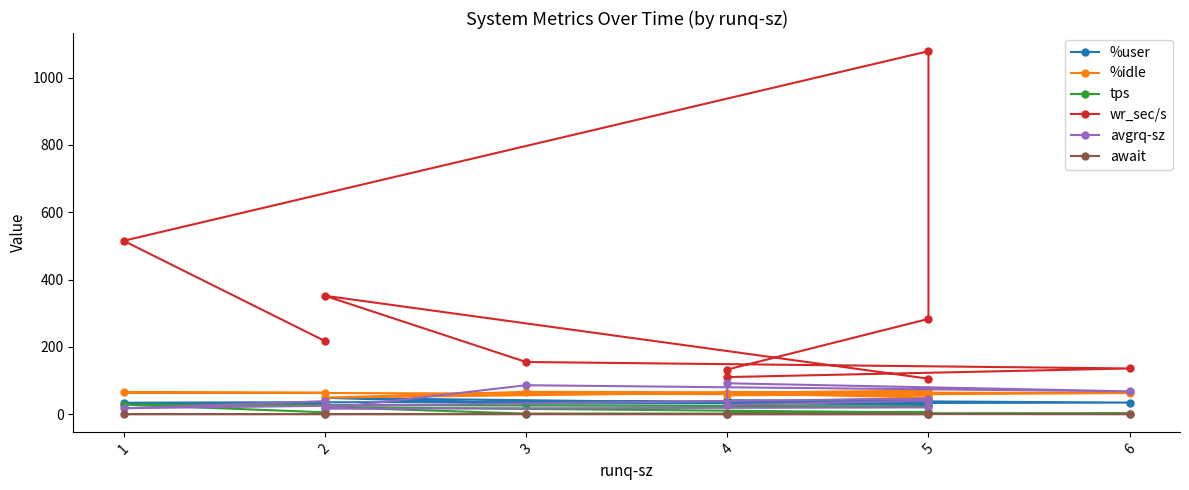

What is the average value of the wr_sec/s series?

308.6